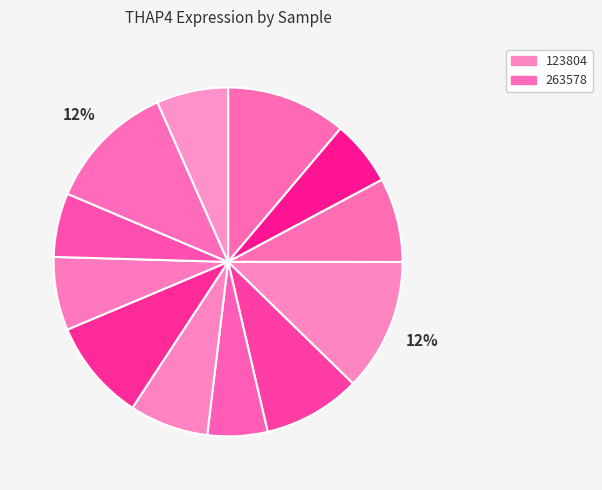

How many segments does this pie chart have?

12